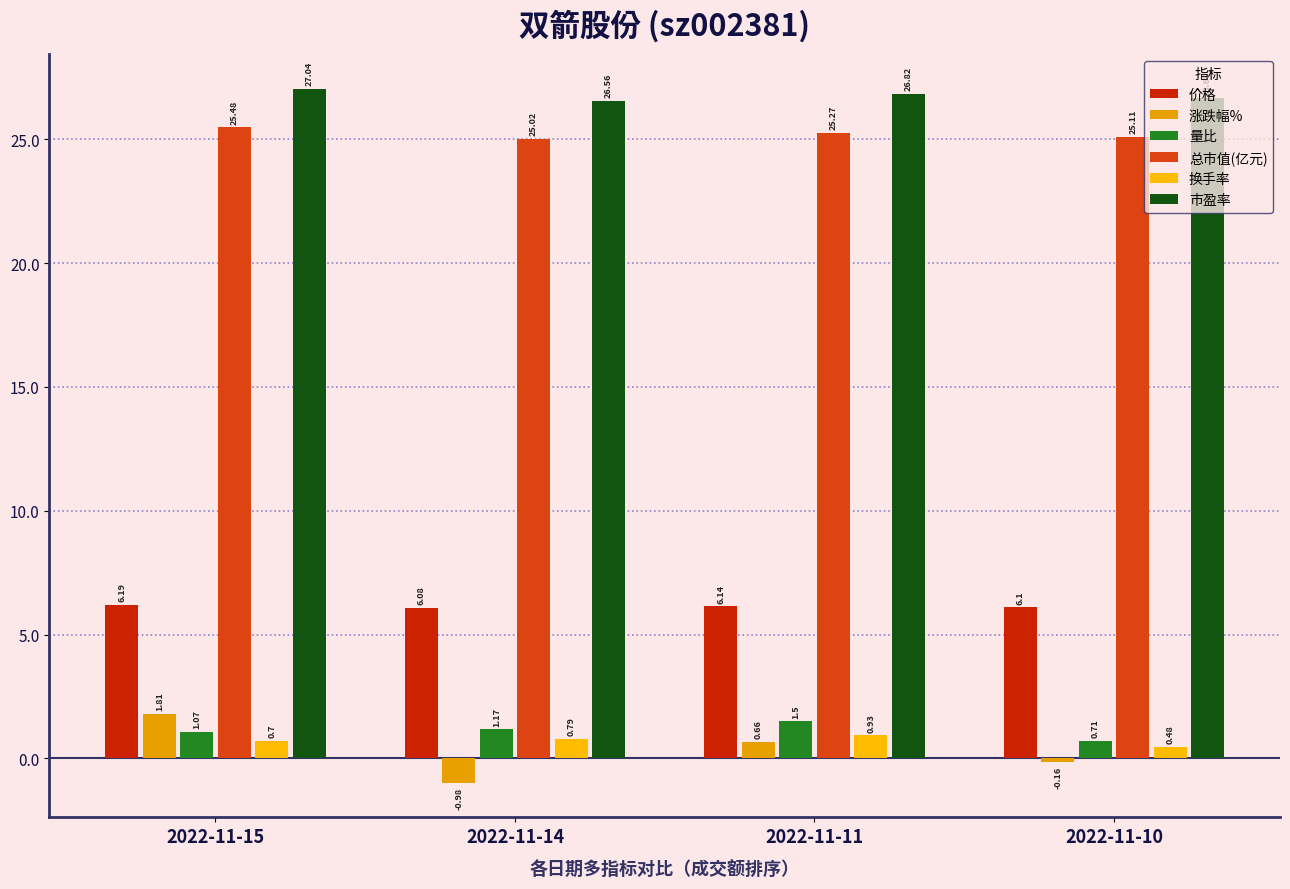

At how many categories does at least one series exceed 21?

4